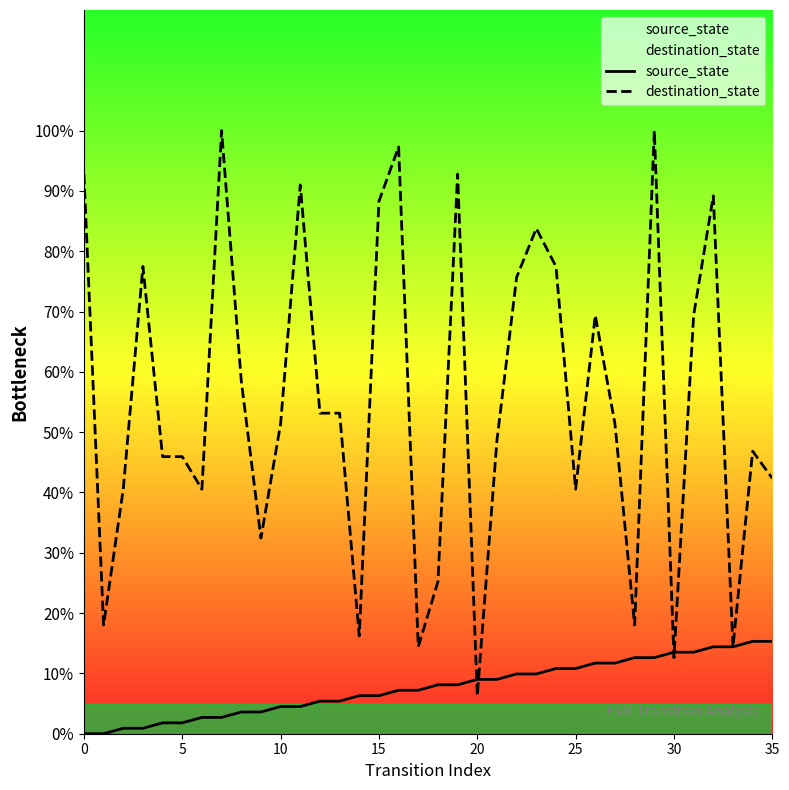

What is the minimum value for destination_state?

6.3